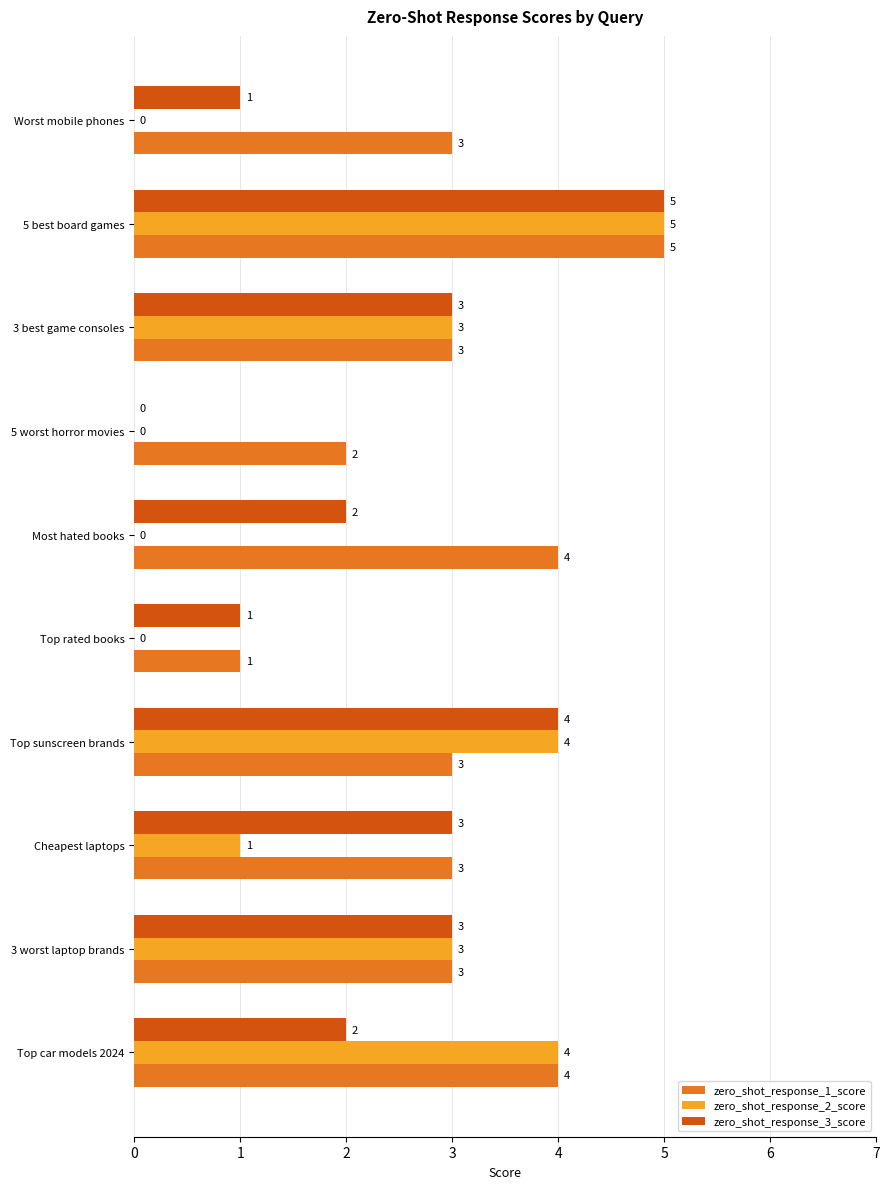

What is the sum of all zero_shot_response_1_score values?

31